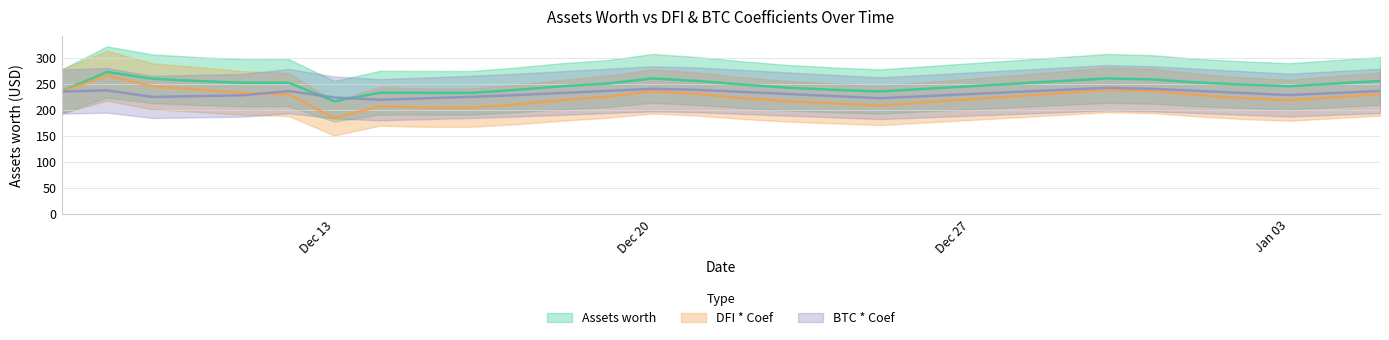

What is the label of the 14th point from the left?

Dec 20